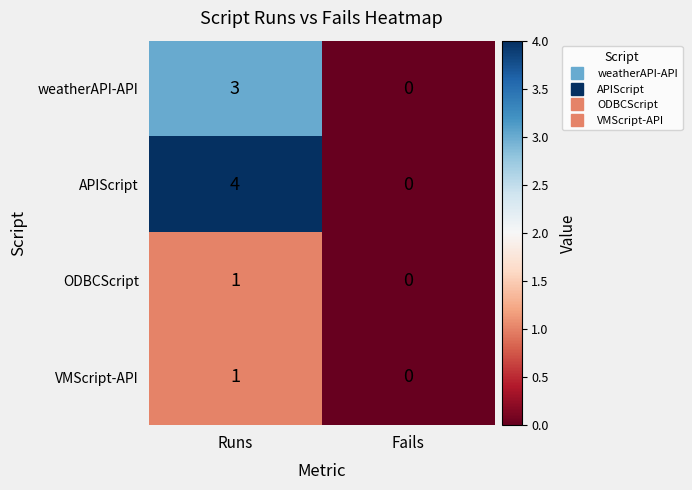

Reading left to right, transcribe all the data shown in this chart.

weatherAPI-API: Runs=3	Fails=0
APIScript: Runs=4	Fails=0
ODBCScript: Runs=1	Fails=0
VMScript-API: Runs=1	Fails=0